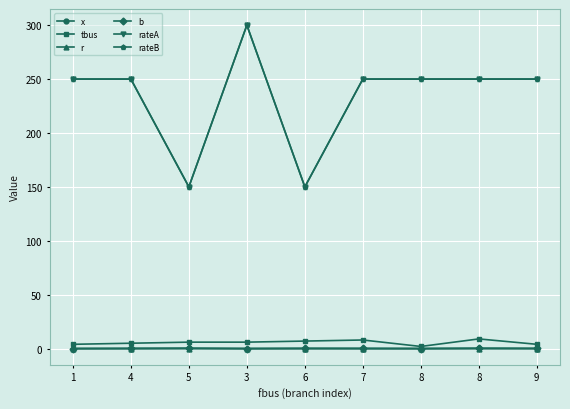

Count the number of data series in this chart.

6